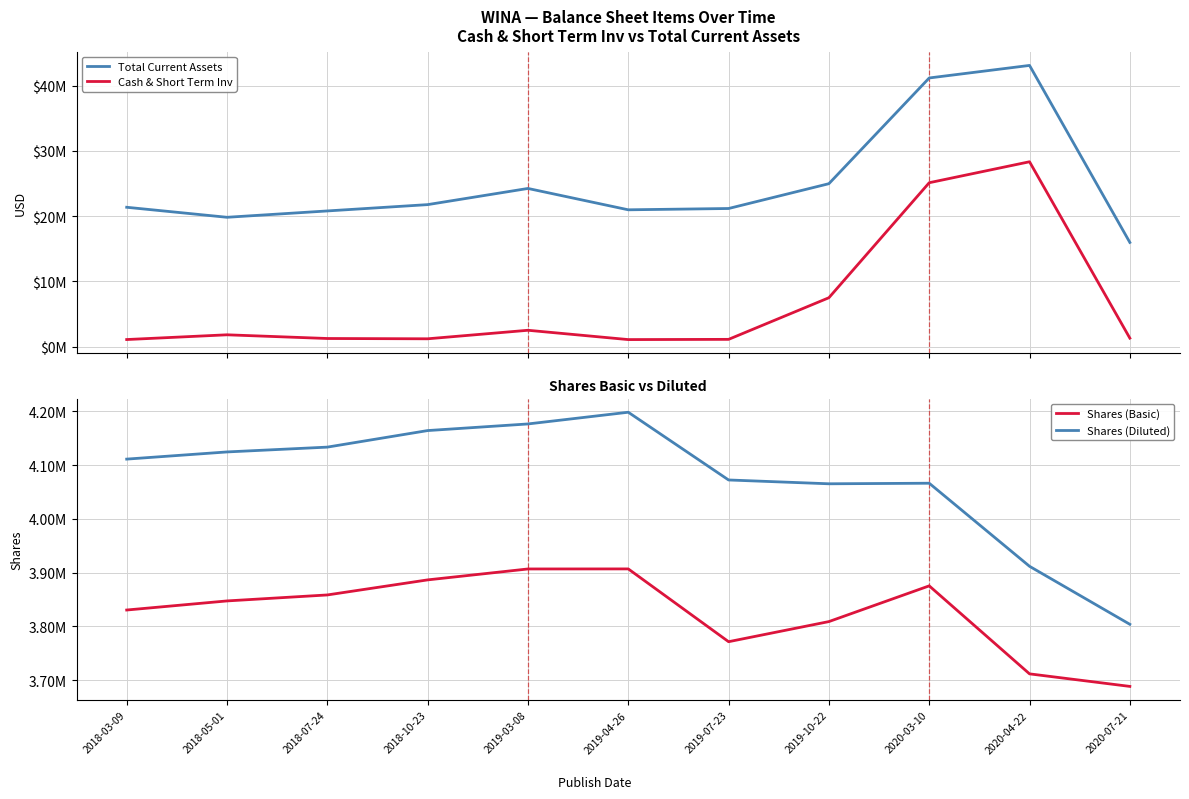

Where is the first local minimum for Total Current Assets?

2018-05-01